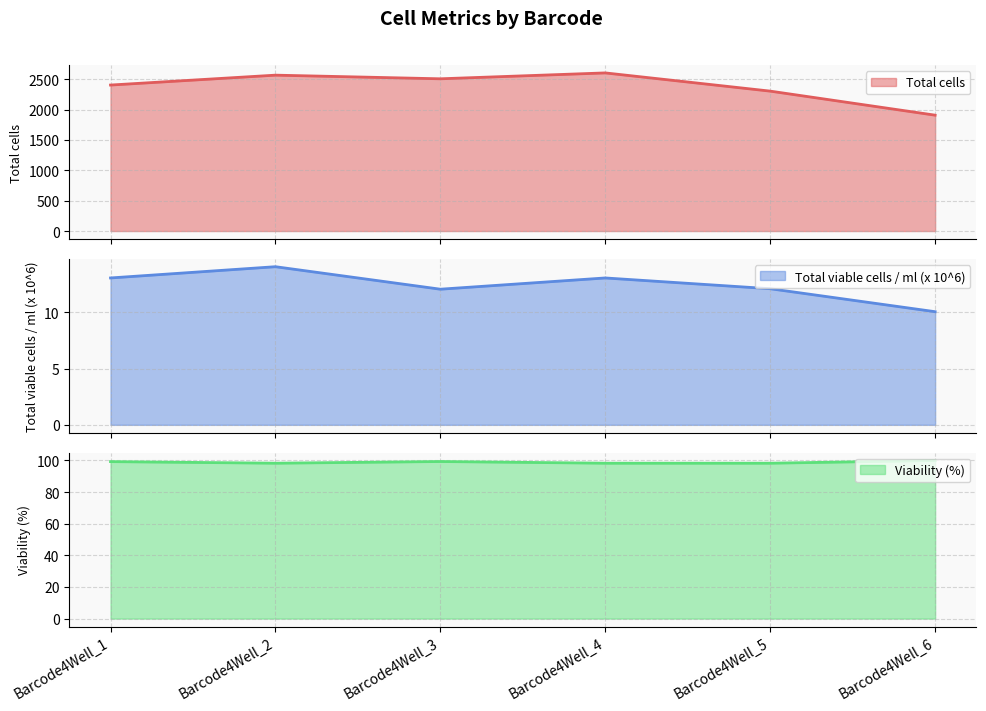

Where is Total viable cells / ml (x 10^6) nearest to the value 12?

Barcode4Well_3